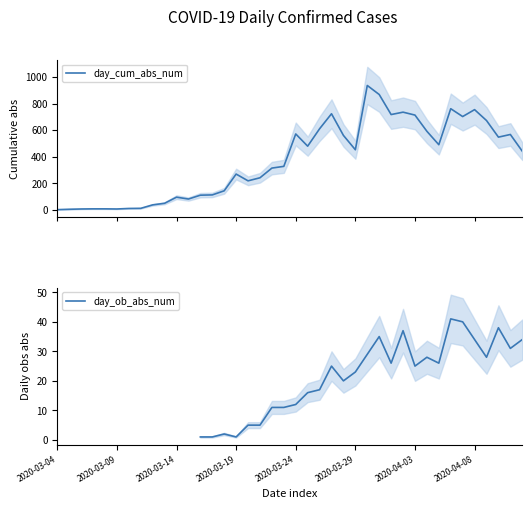

How many data points in day_cum_abs_num are less than 441?

20